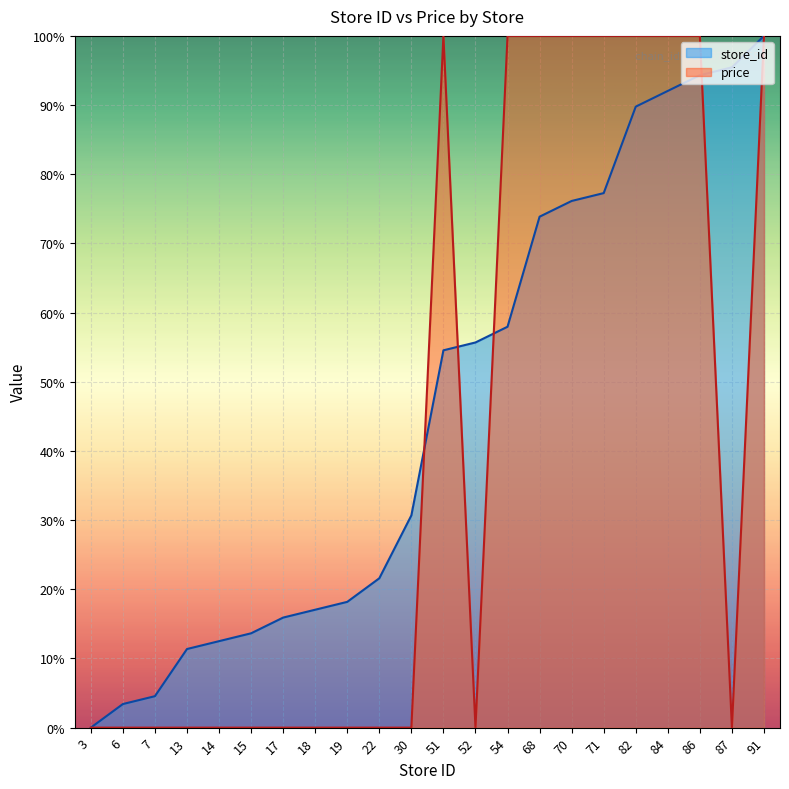

Rank the series at 17 from lowest to highest value.

price, store_id